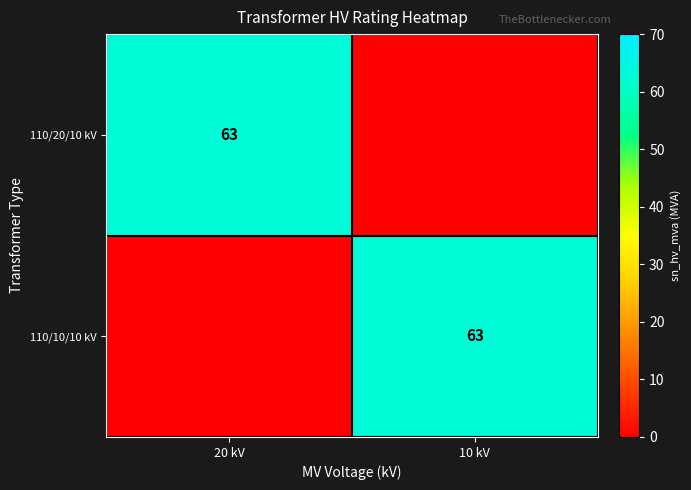

The 110/10/10 kV series shows 92 at 10 kV. True or false?

False